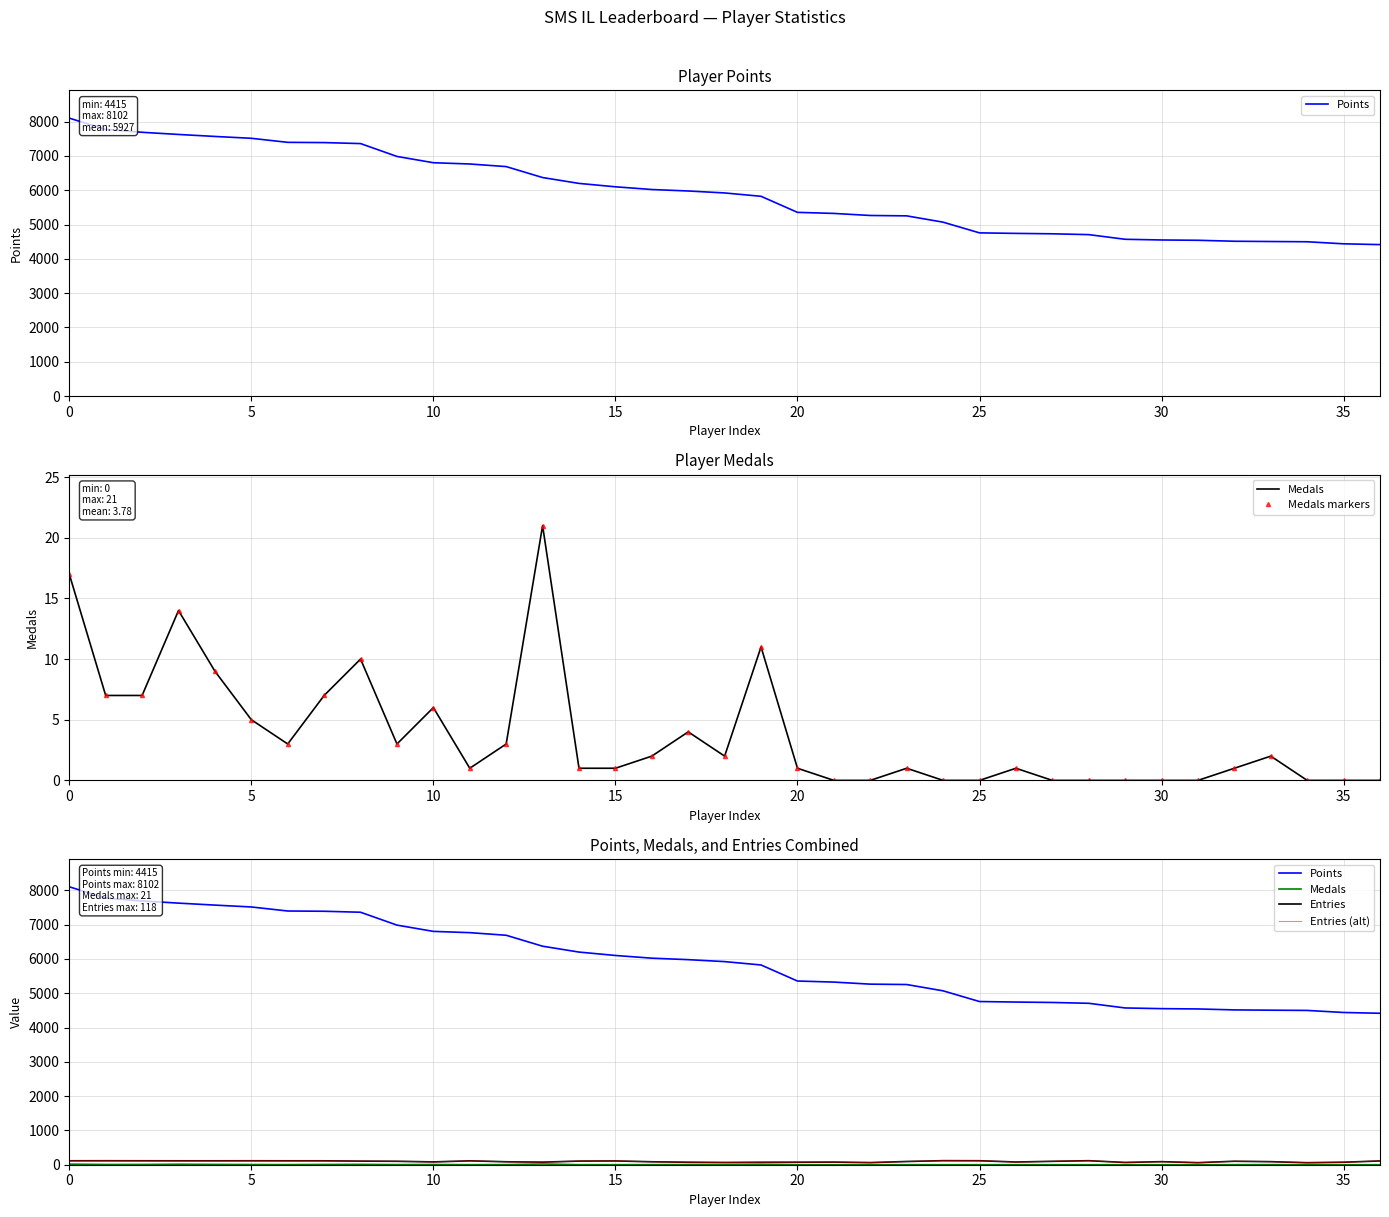

Reading right to left, transcribe all the data shown in this chart.

Points: 4415	4438	4498	4505	4513	4541	4550	4570	4706	4730	4742	4757	5069	5253	5264	5324	5355	5823	5921	5978	6021	6100	6199	6370	6689	6765	6802	6985	7360	7389	7396	7514	7568	7626	7689	7772	8102
Medals: 0	0	0	2	1	0	0	0	0	0	1	0	0	1	0	0	1	11	2	4	2	1	1	21	3	1	6	3	10	7	3	5	9	14	7	7	17
Medals markers: 0	0	0	2	1	0	0	0	0	0	1	0	0	1	0	0	1	11	2	4	2	1	1	21	3	1	6	3	10	7	3	5	9	14	7	7	17
Entries: 110	73	59	89	101	60	89	66	117	99	79	116	118	94	62	76	73	71	65	72	86	110	106	75	86	113	82	100	105	114	114	115	114	114	115	116	115
Entries (alt): 110	73	59	89	101	60	89	66	117	99	79	116	118	94	62	76	73	71	65	72	86	110	106	75	86	113	82	100	105	114	114	115	114	114	115	116	115